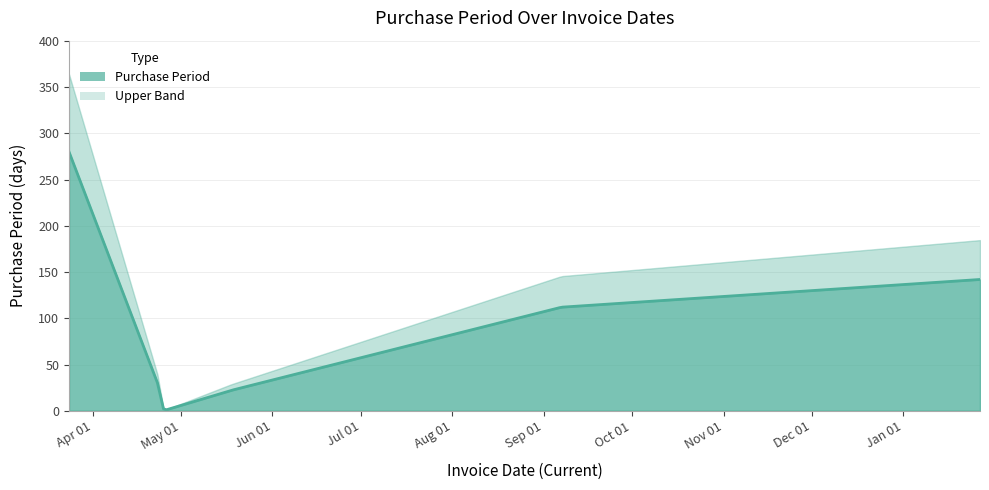

What is the value of the 3rd point from the left?

2